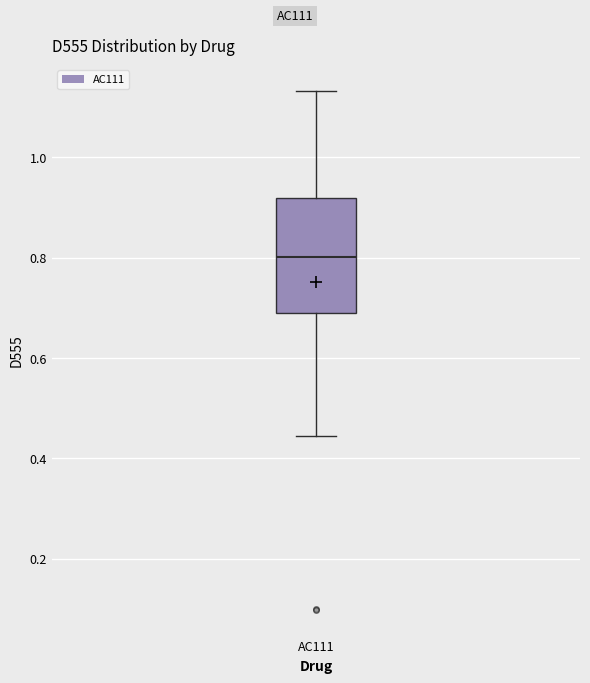

Read this box plot against the y-axis: the position of the median line, the range covered by the box, and the ends of both whiskers. The values are not printed on the chart, so give them approximately, as read against the axis.

median 0.80, box 0.70 to 0.92, whiskers 0.44 to 1.14